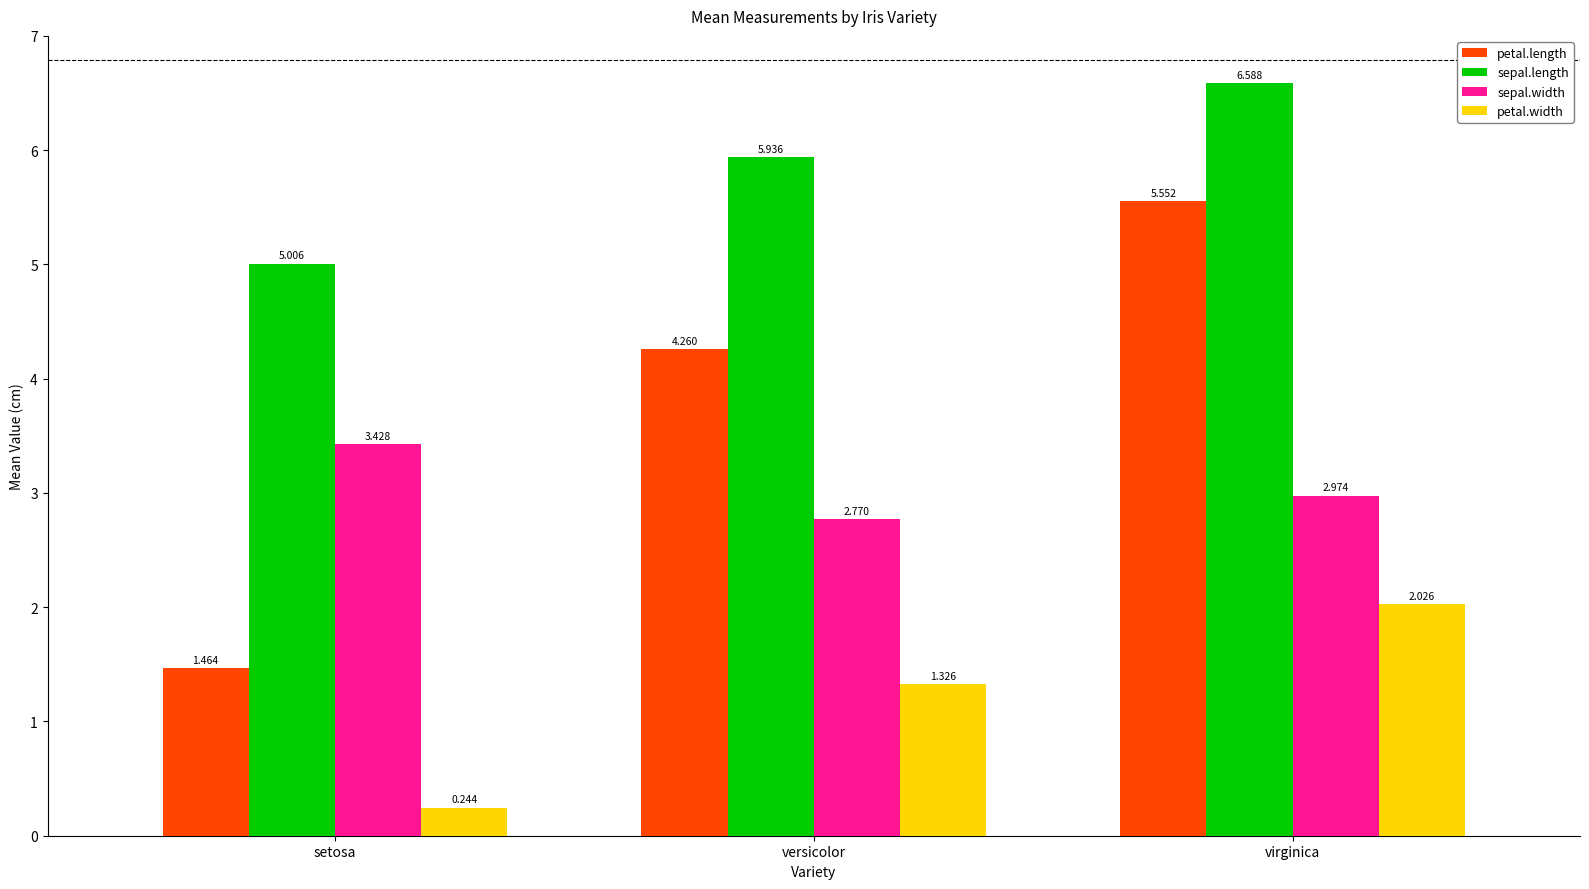

What is the approximate value of sepal.length at setosa?

5.0